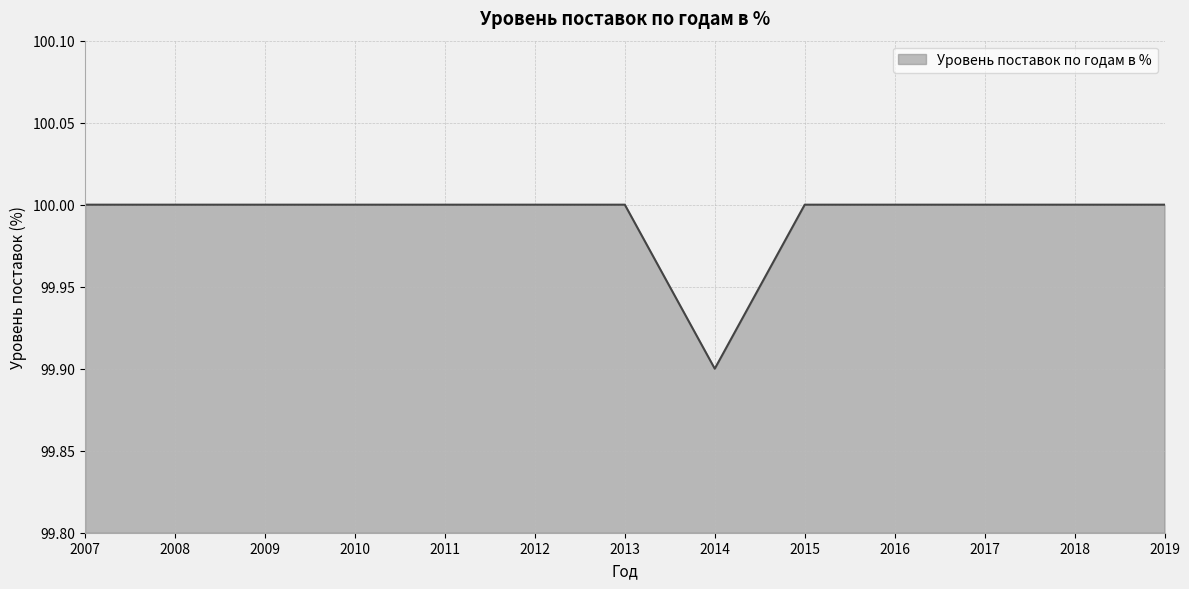

What is the difference between the second highest and minimum values?

0.1